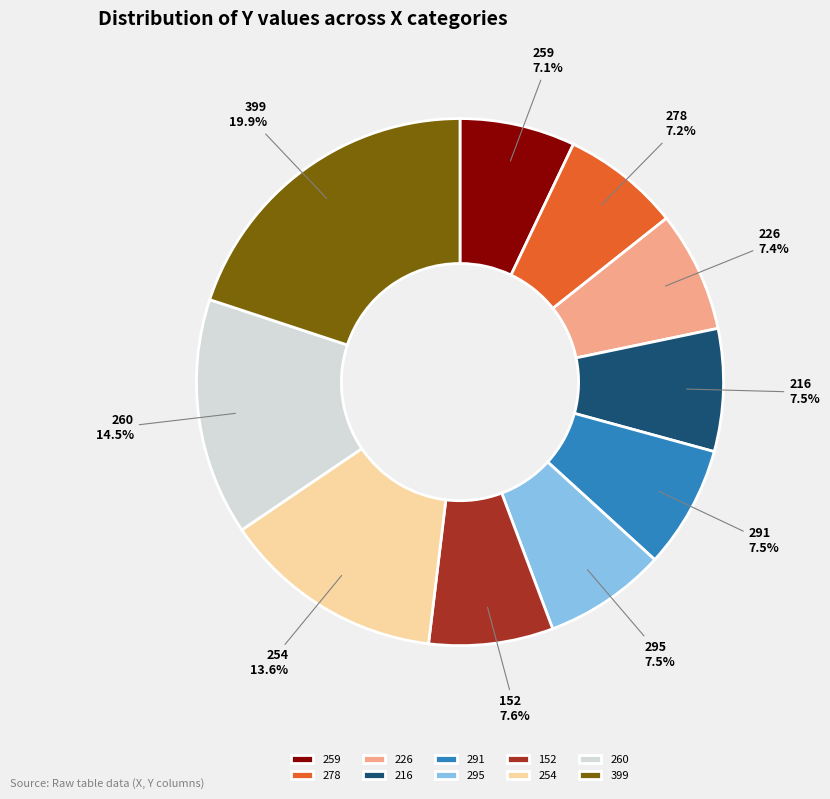

Which has a higher value, 216 or 260?

260